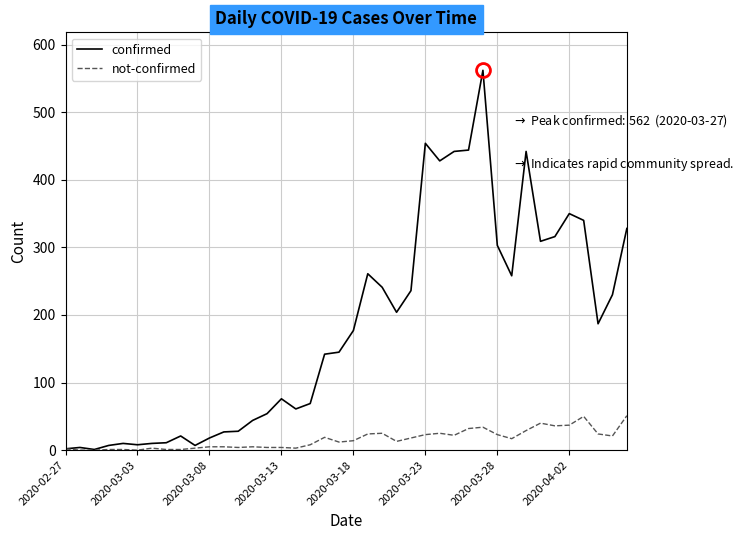

Is this an area chart (filled region under the line)?

No